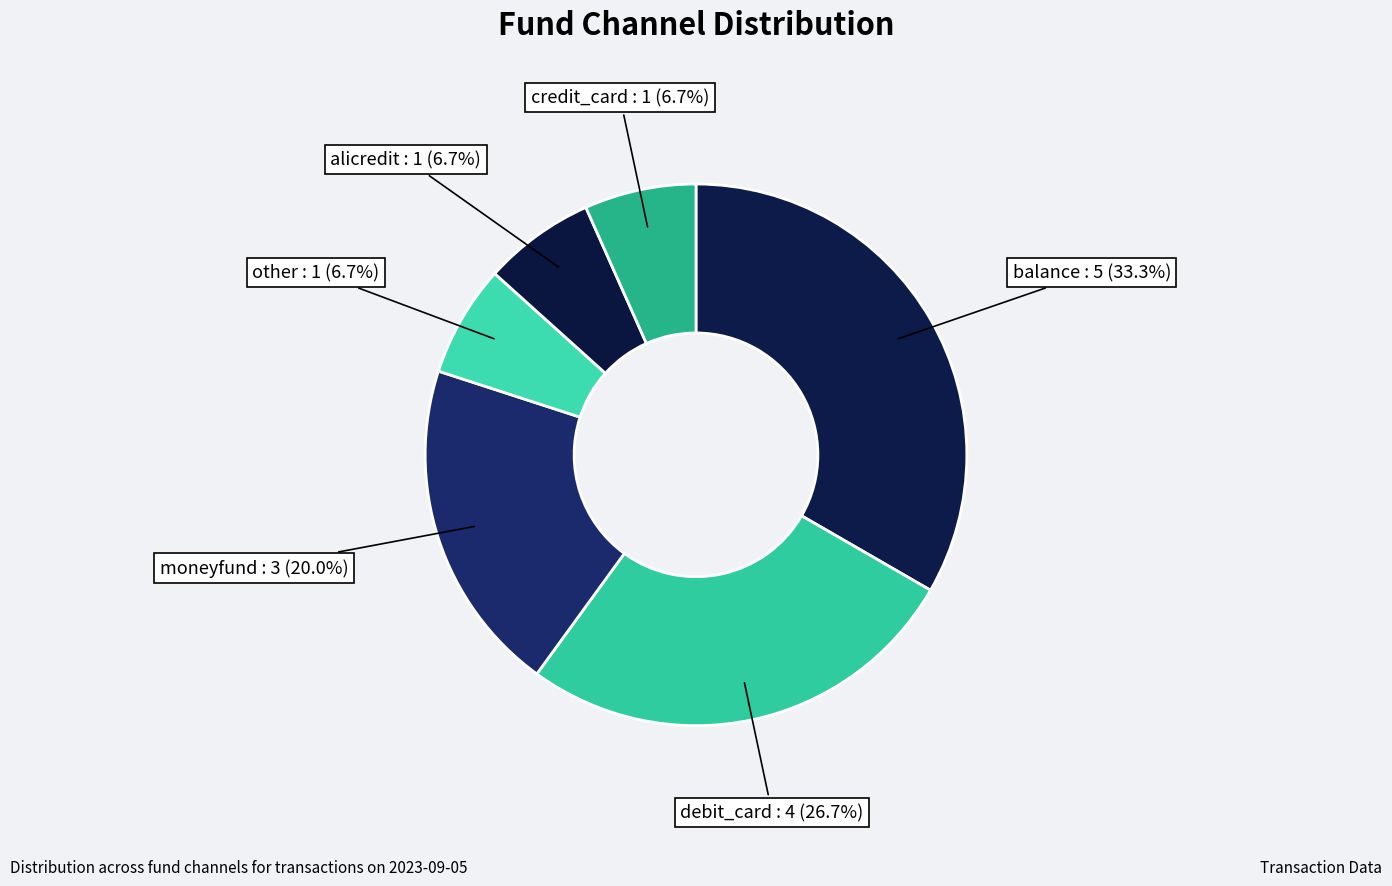

Count the number of slices in the pie.

6